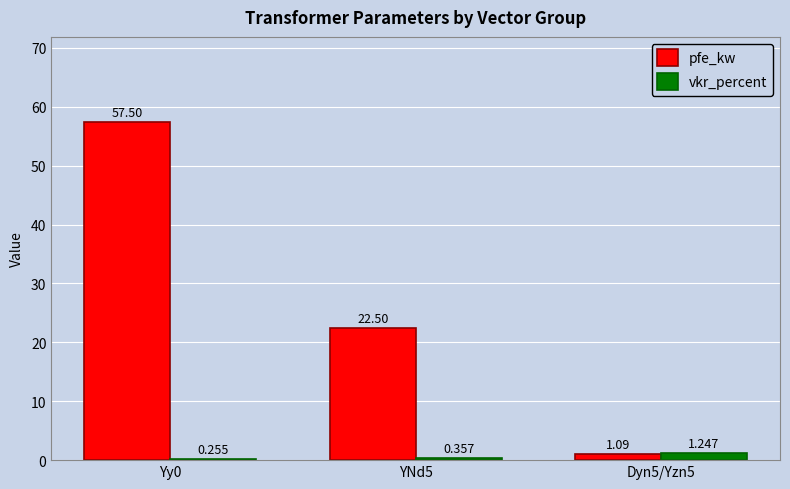

What is the maximum value for pfe_kw?

57.5